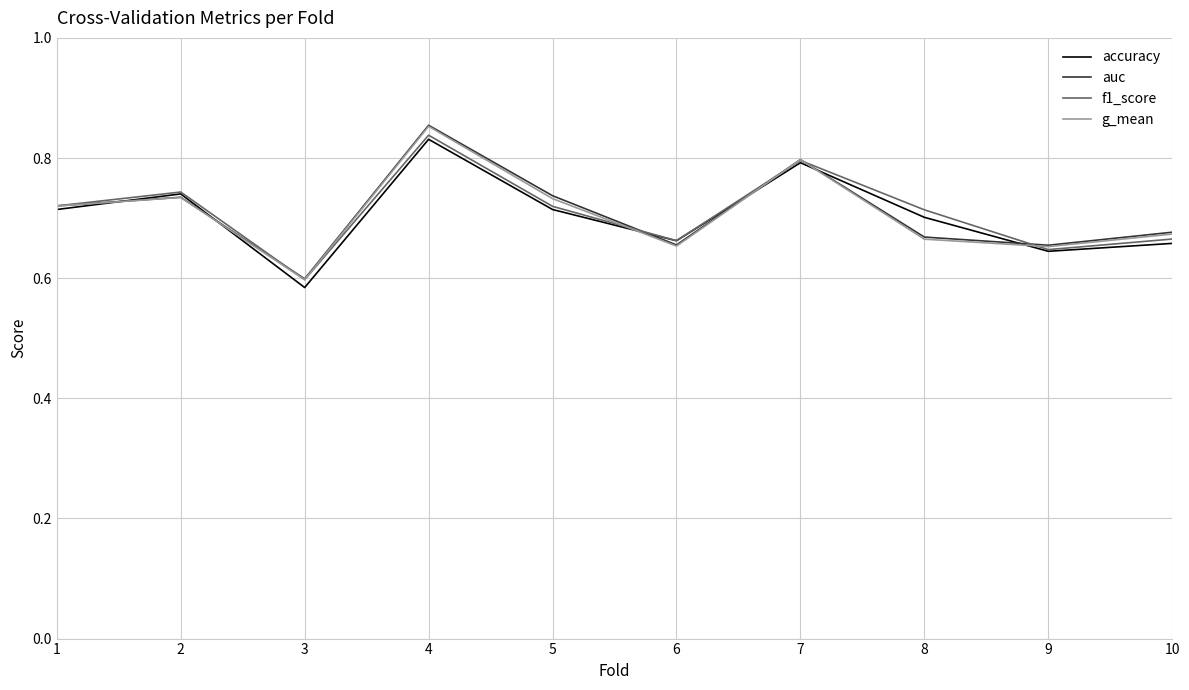

Which category has the highest value in the f1_score series?

4